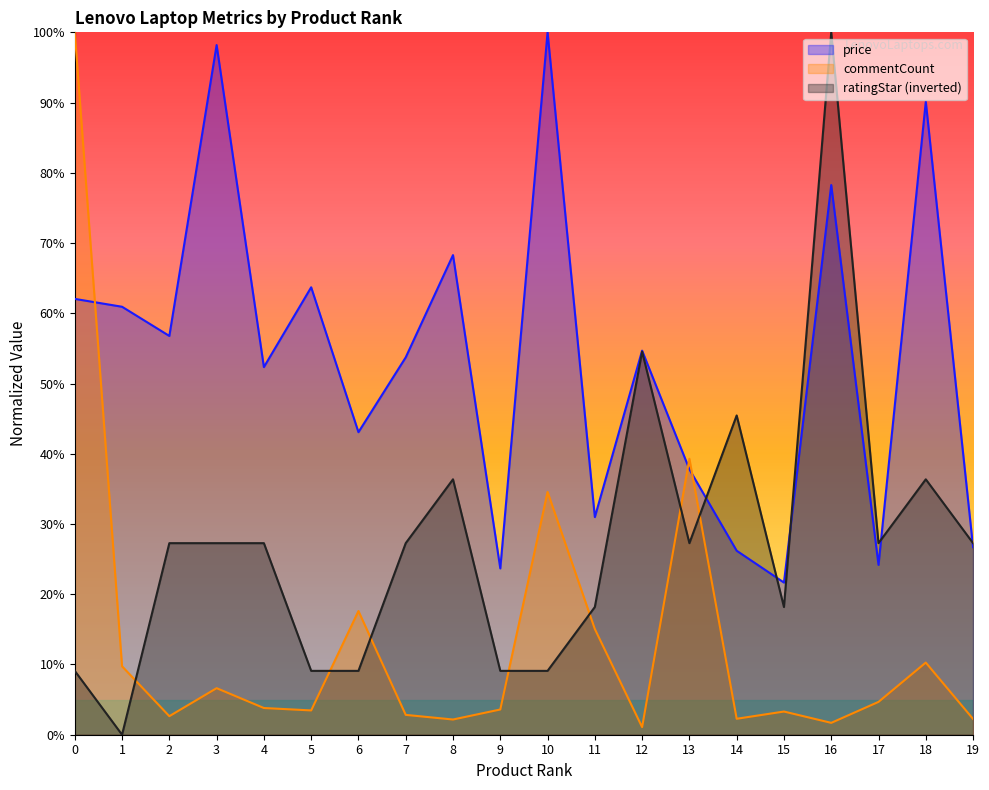

What is the difference between the commentCount values at 8 and 13?

37.1